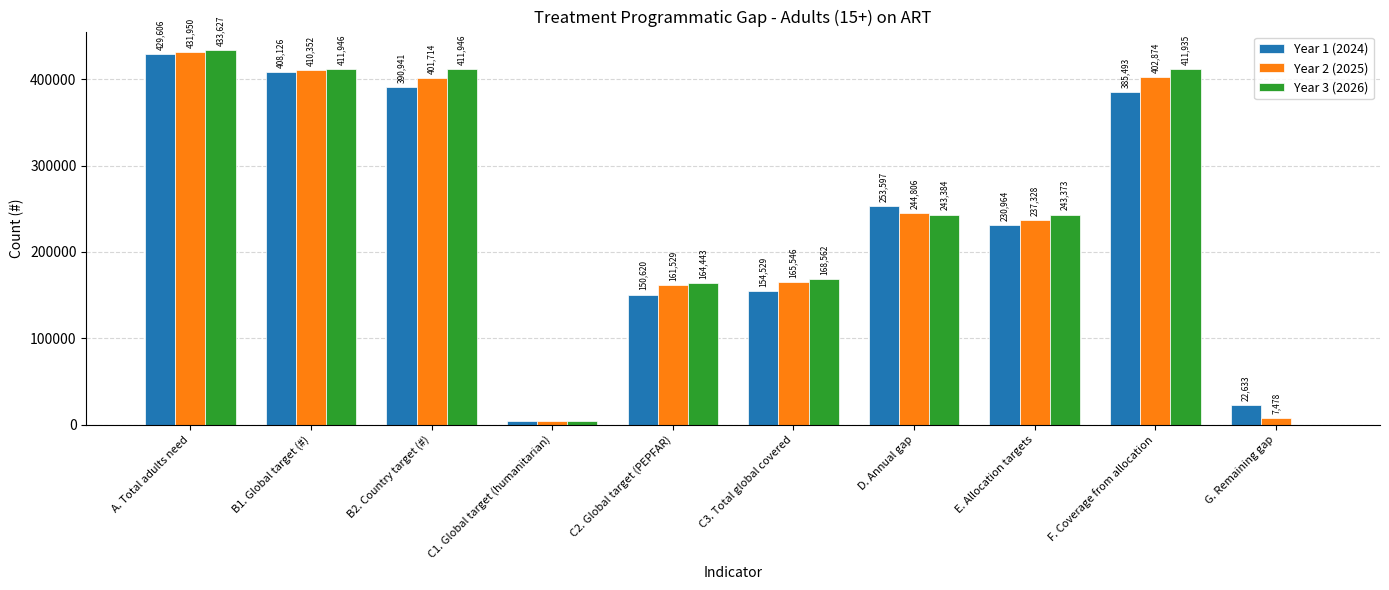

At which category does the chart reach its peak across all series?

A. Total adults need